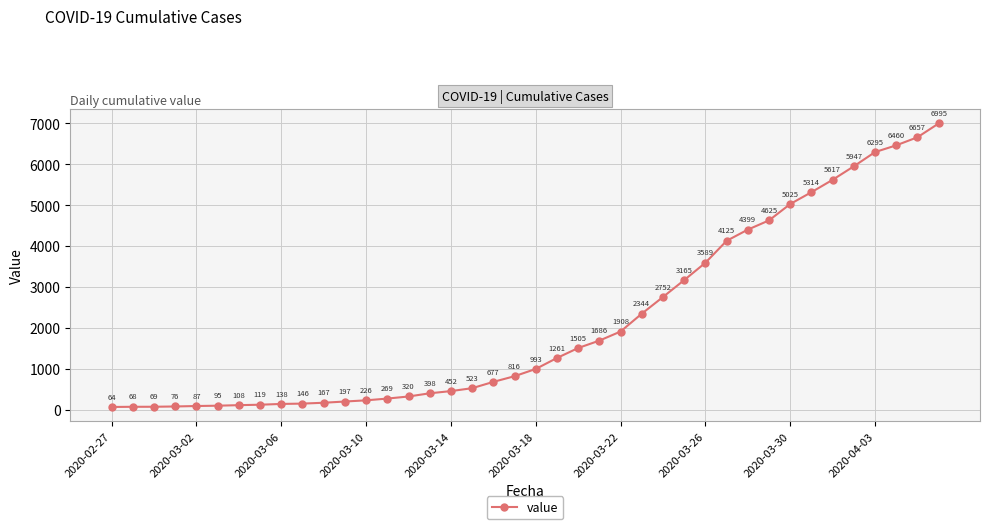

What is the average value?

2142